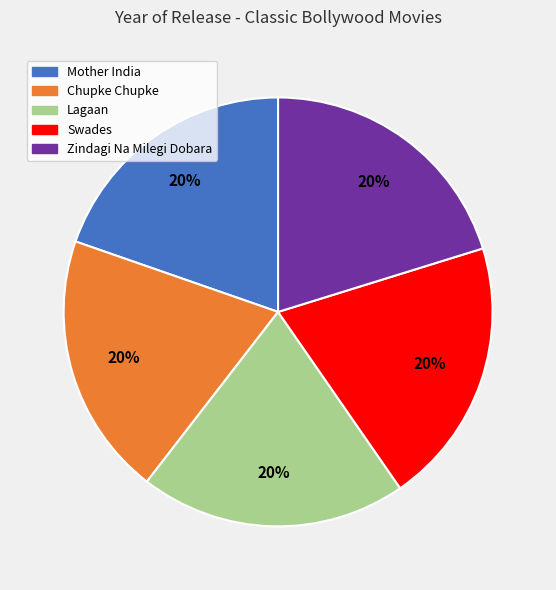

True or false: Zindagi Na Milegi Dobara accounts for 20% of the total.

True